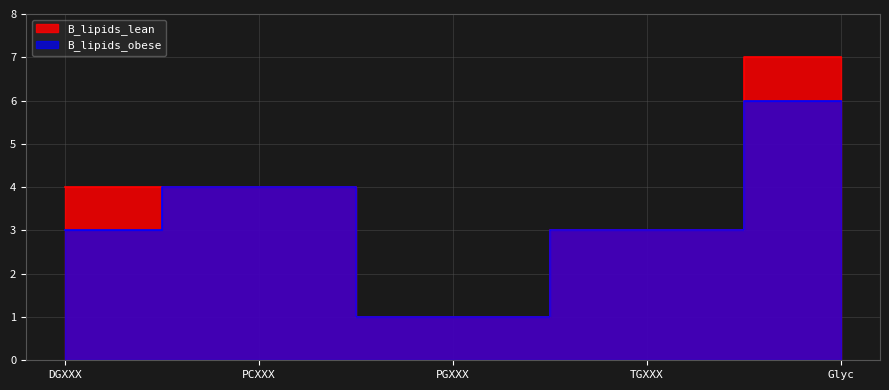

At how many categories does at least one series exceed 1?

4